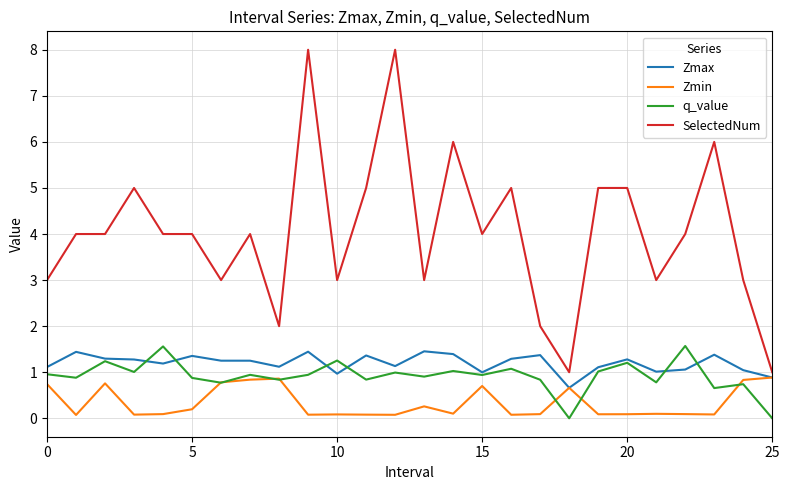

Which series has the largest total across all categories?

SelectedNum